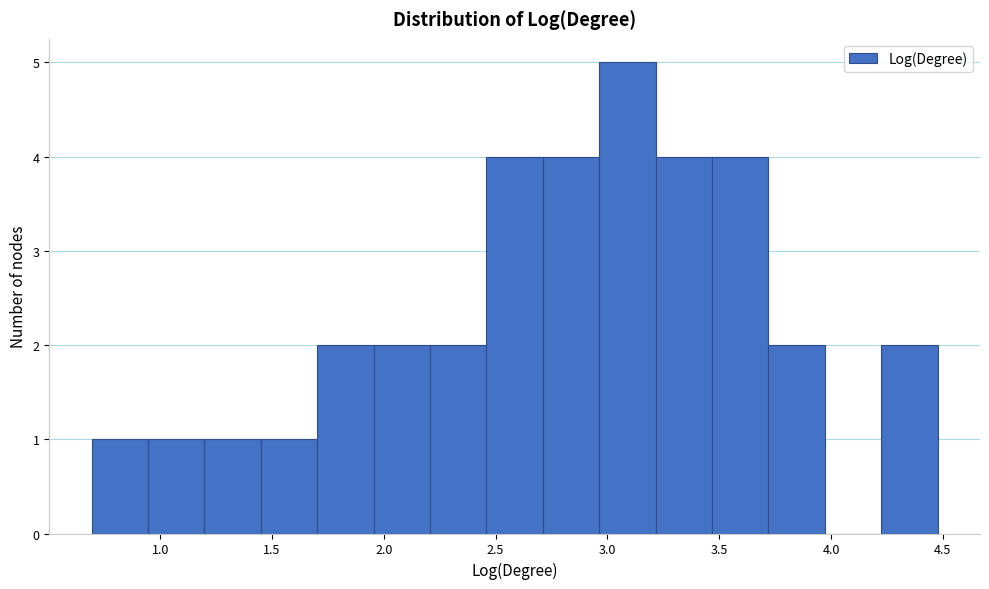

Reading left to right, list every bar in this chart as the range it spans on the x-axis followed by its height. Neither the bar edges nor the heights are printed on the chart, so give them approximately, as read against the axes.

0.70 to 0.95: 1
0.95 to 1.20: 1
1.20 to 1.45: 1
1.45 to 1.70: 1
1.70 to 1.95: 2
1.95 to 2.20: 2
2.20 to 2.45: 2
2.45 to 2.70: 4
2.70 to 2.95: 4
2.95 to 3.20: 5
3.20 to 3.45: 4
3.45 to 3.70: 4
3.70 to 3.95: 2
3.95 to 4.25: 0
4.25 to 4.50: 2